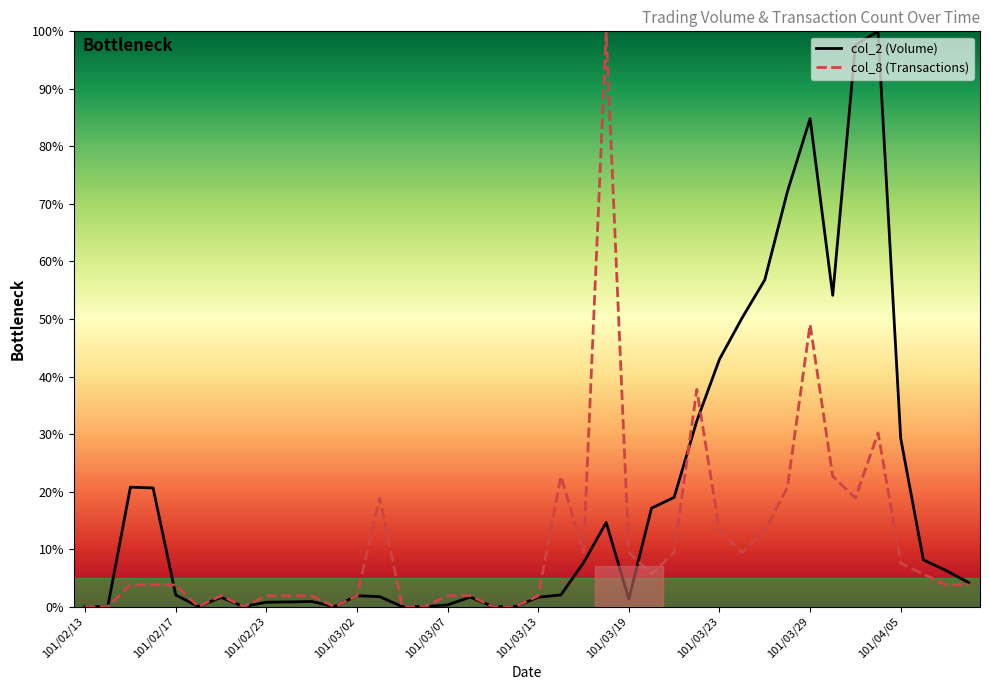

List the series in order of their overall mean, highest first.

col_2 (Volume), col_8 (Transactions)